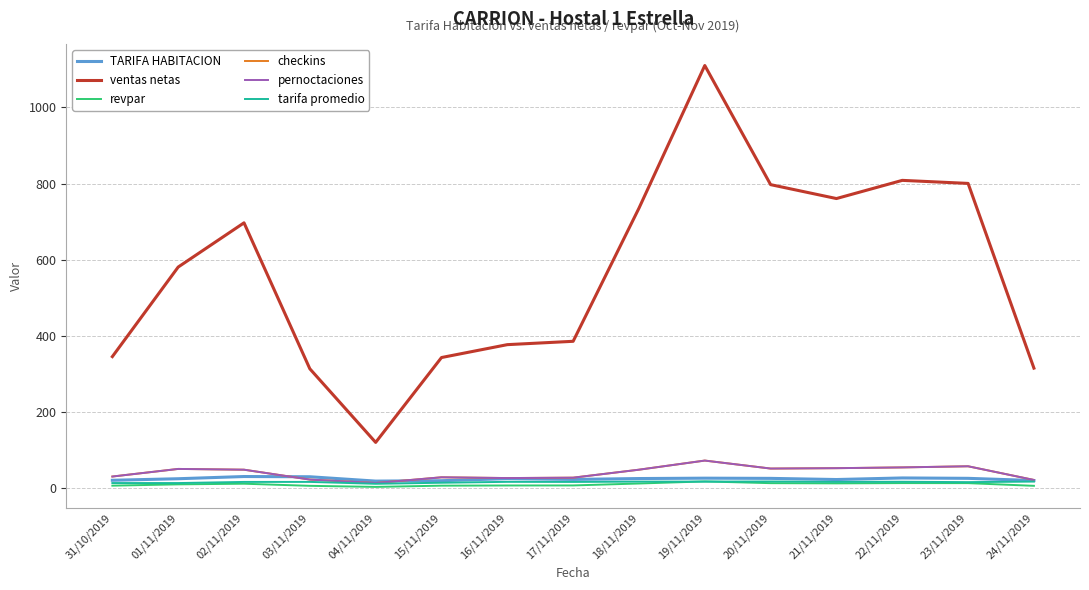

Does the chart have visible grid lines?

Yes